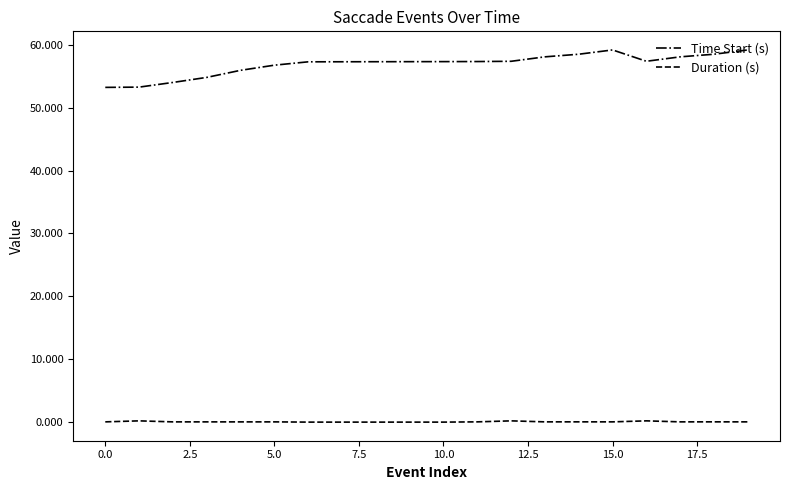

Rank the series by their average value, from lowest to highest.

Duration (s), Time Start (s)